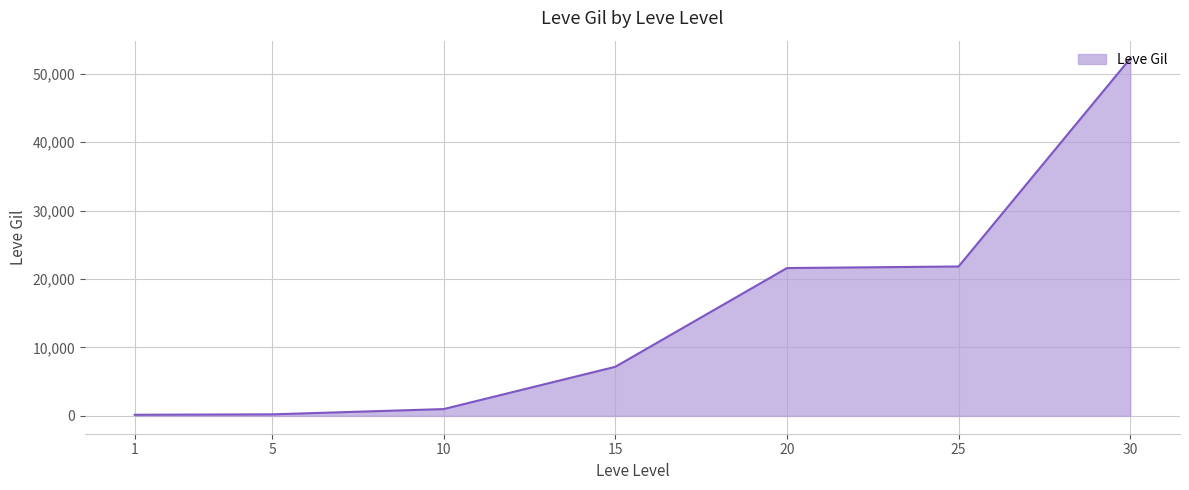

True or false: there are more than 1 points higher than both neighbors.

False